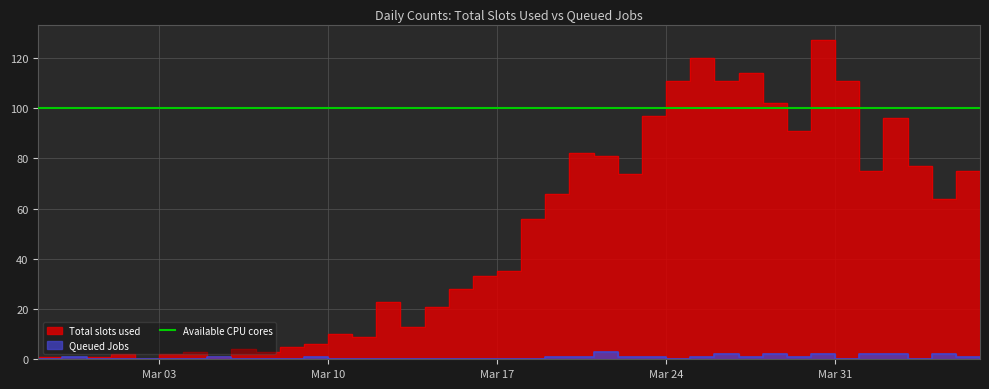

The Queued Jobs series shows 4 at 23. True or false?

False